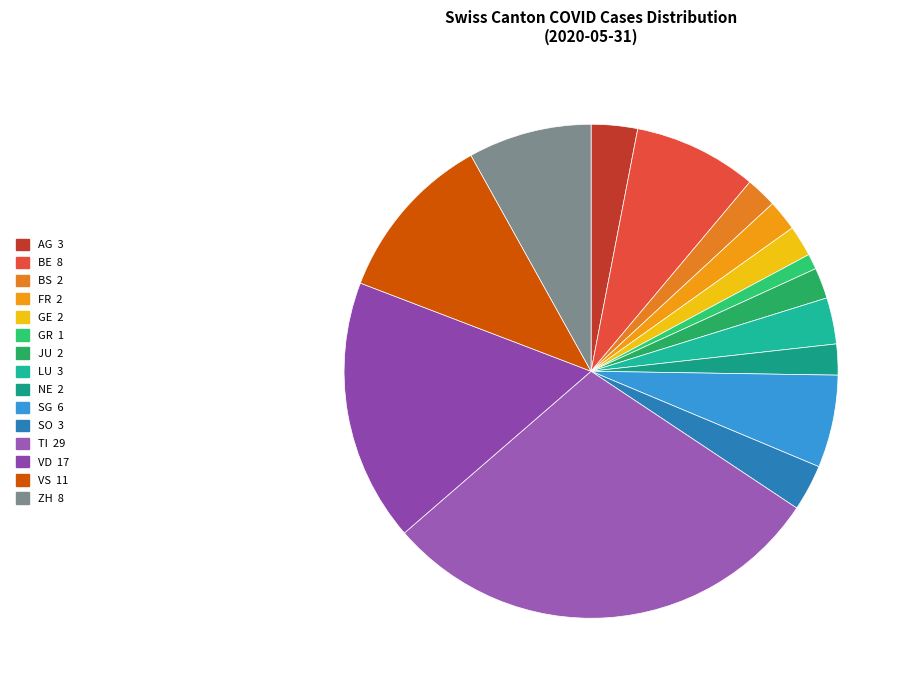

How much of the chart is everything except SG?

93.9%